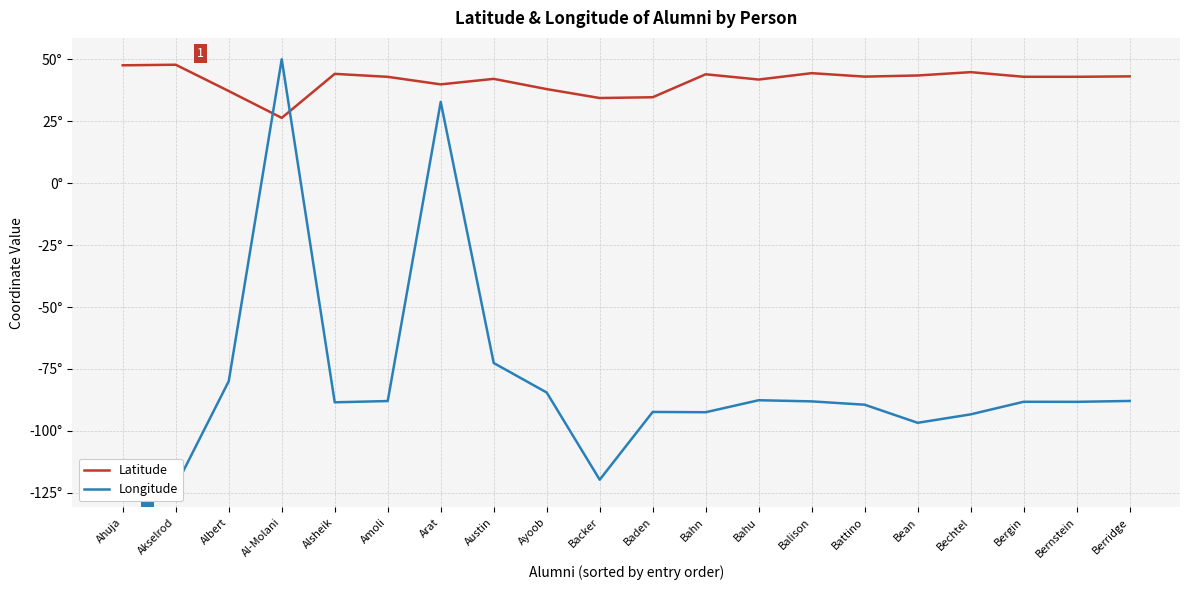

What is the maximum value for Longitude?

50.1